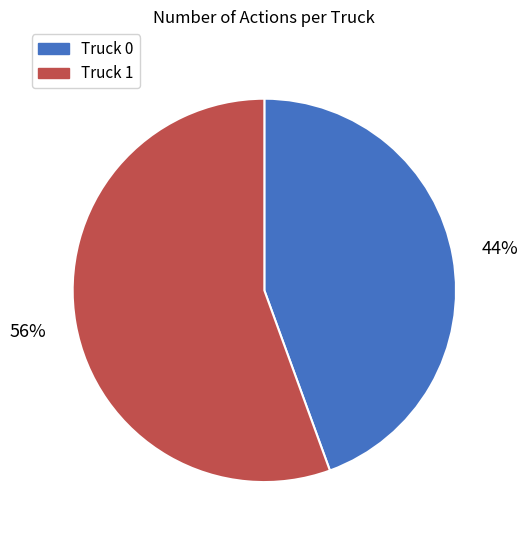

Which has a higher value, Truck 0 or Truck 1?

Truck 1